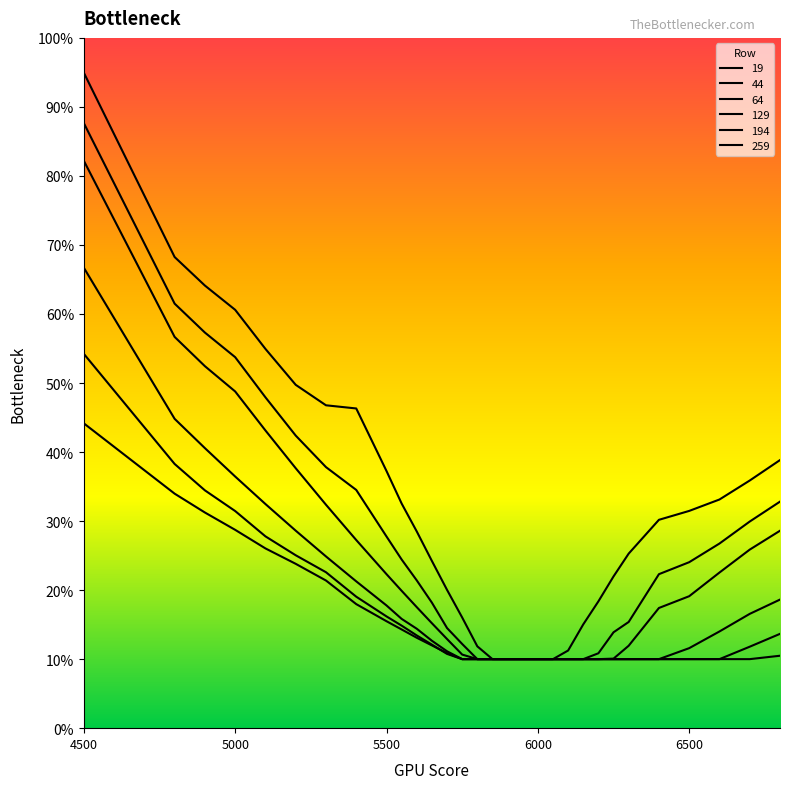

Is this an area chart (filled region under the line)?

No